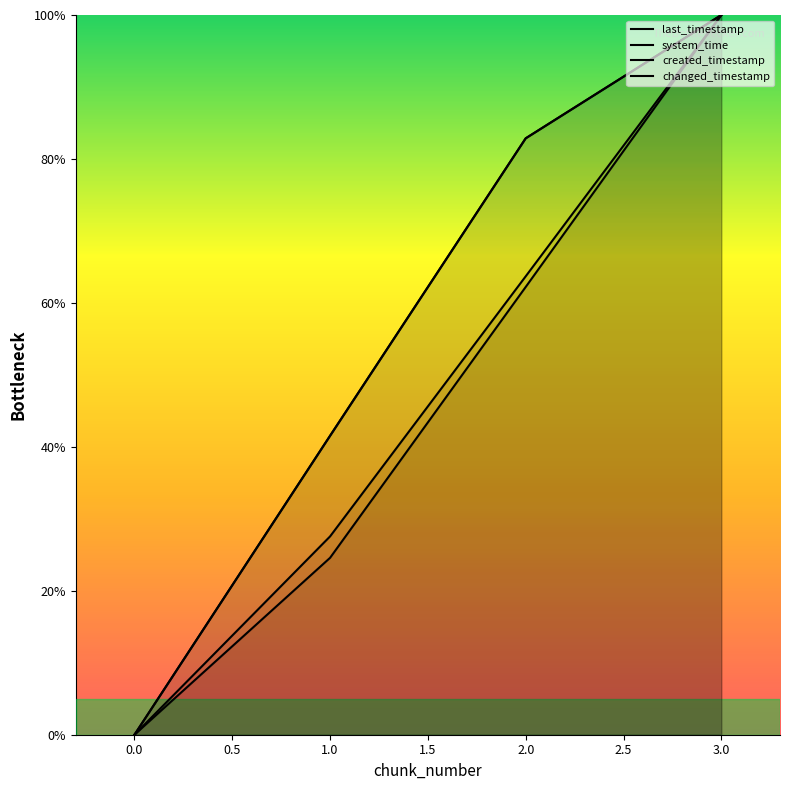

What is the difference between the last_timestamp values at 2.0 and 1.0?

41.3